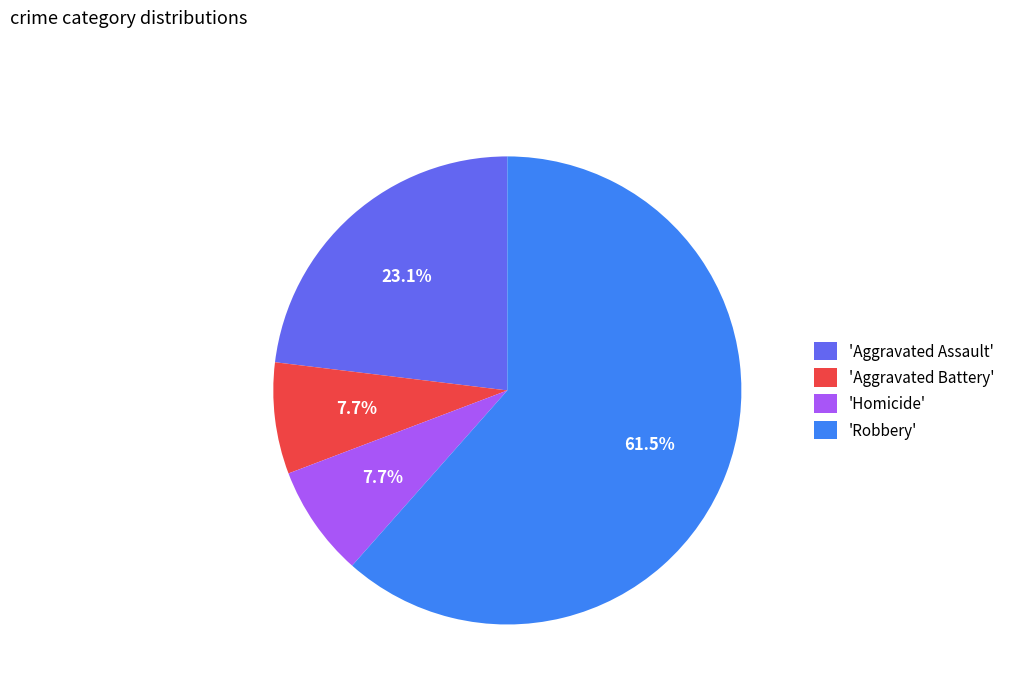

Is there a majority slice in this chart?

Yes